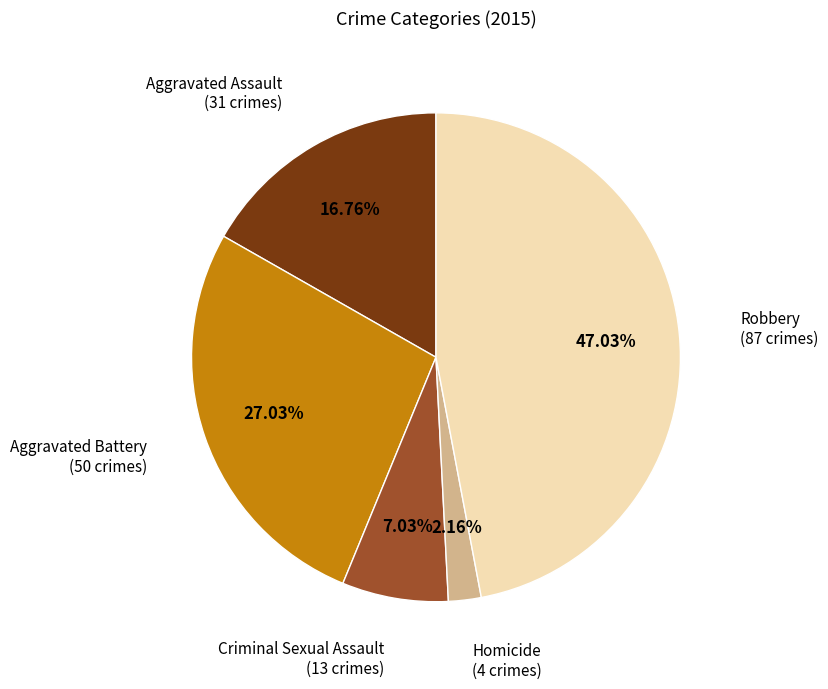

To the nearest percent, what is the combined percentage of Robbery and Homicide?

49%